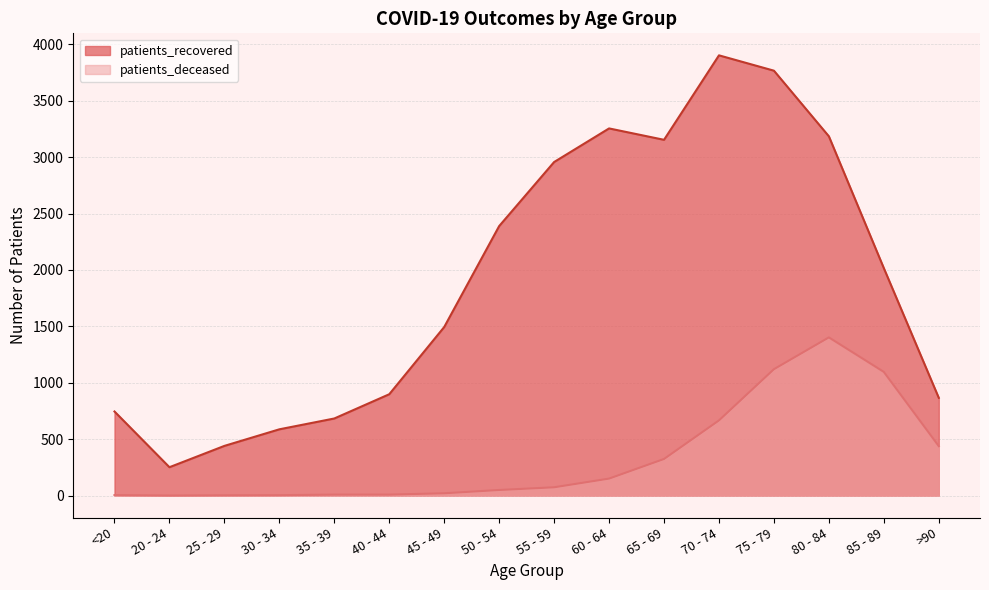

How many lines are shown in the chart?

2